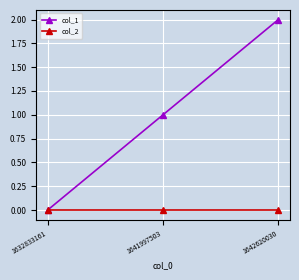

Reading right to left, extract all data points from this chart.

col_1: 2	1	0
col_2: 0	0	0